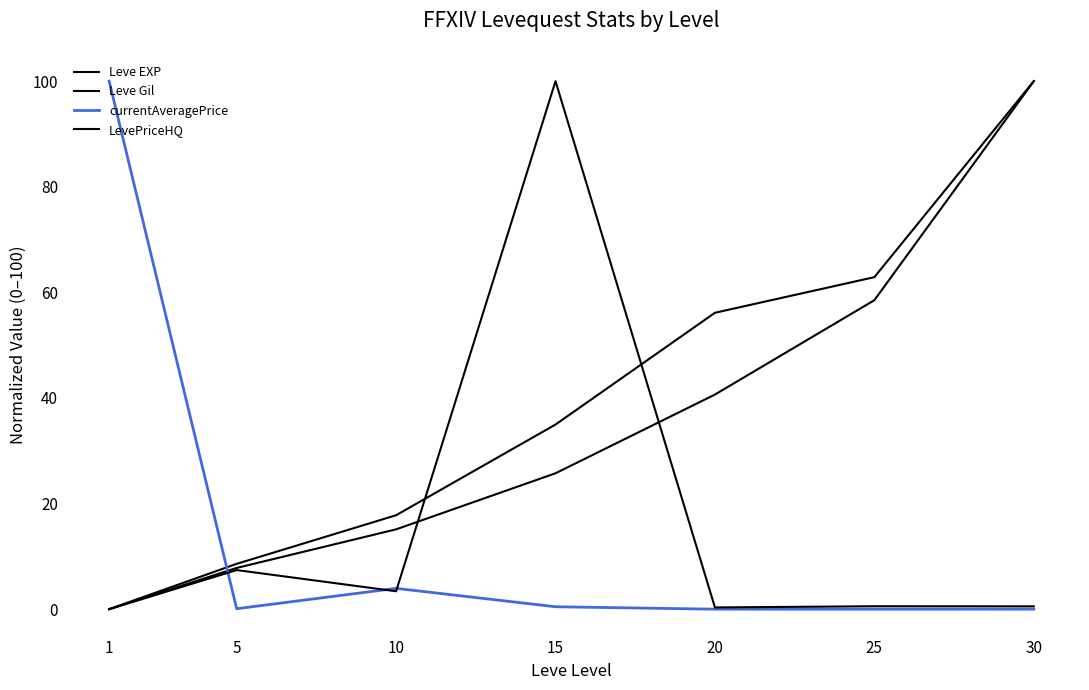

What is the difference between the maximum and second lowest values in the Leve EXP series?

92.2